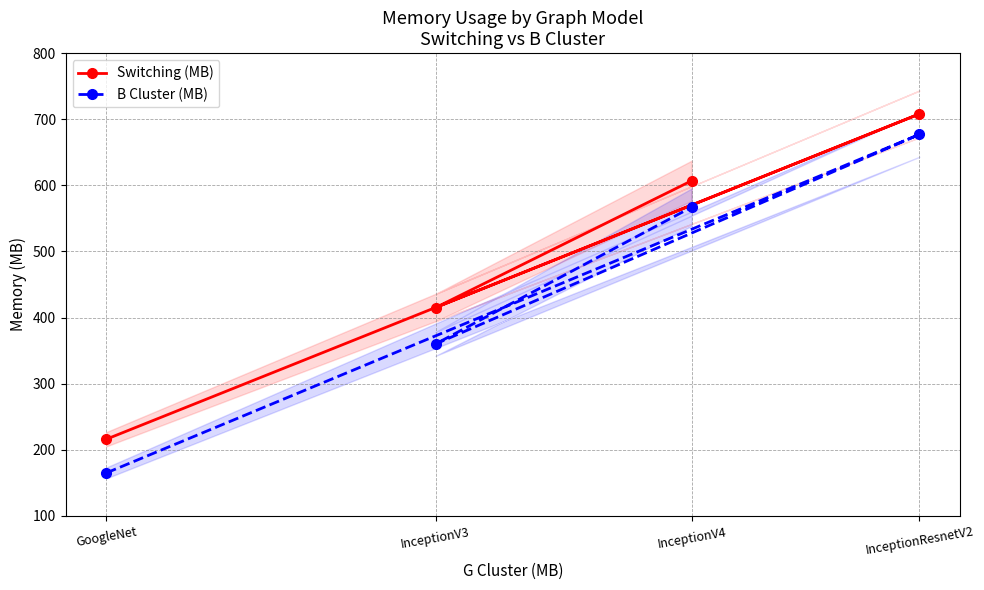

List the series in order of their peak value, highest first.

Switching (MB), B Cluster (MB)